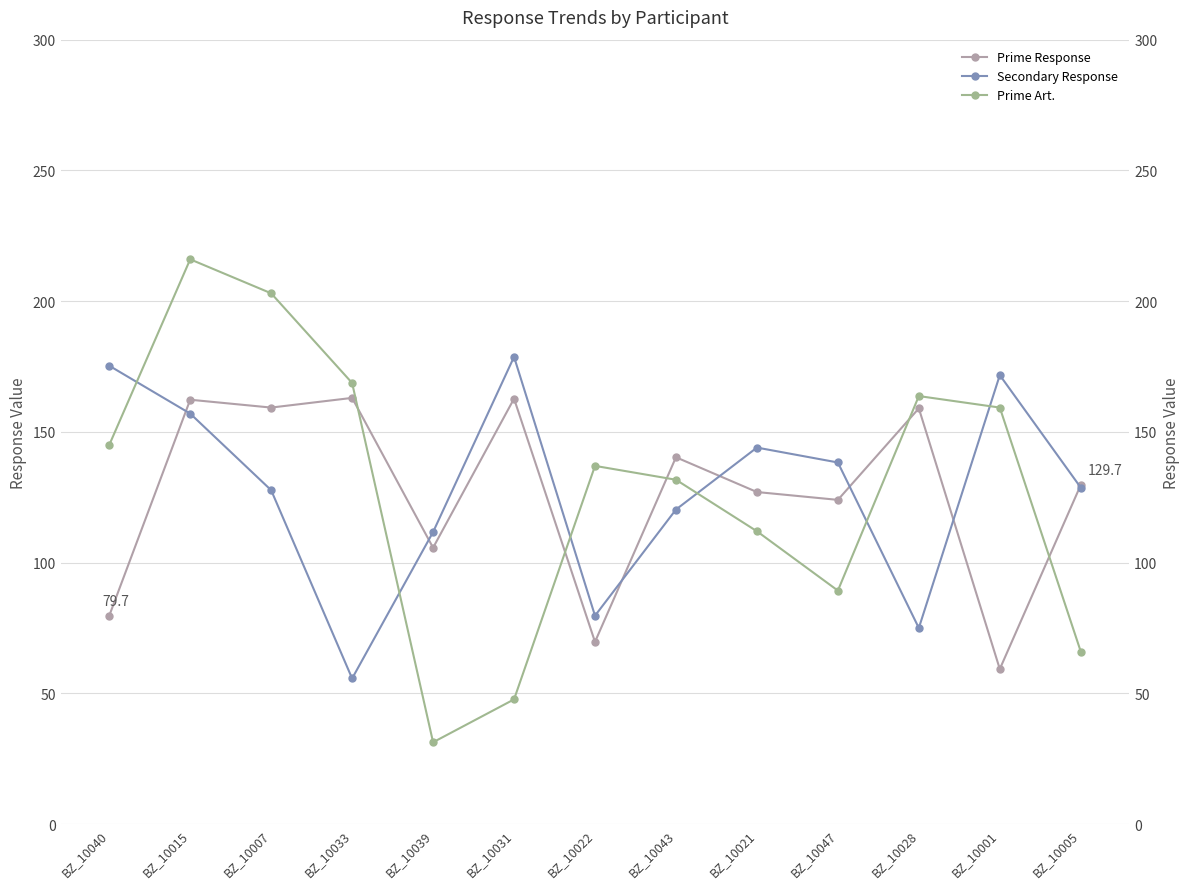

How many intersections are there between Secondary Response and Prime Response?

7